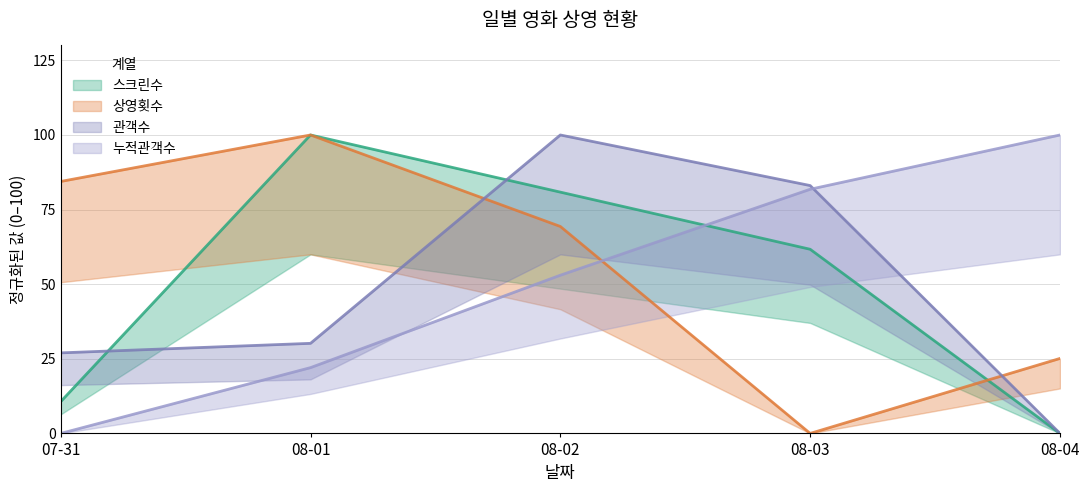

Rank the series at 08-03 from lowest to highest value.

상영횟수, 스크린수, 누적관객수, 관객수